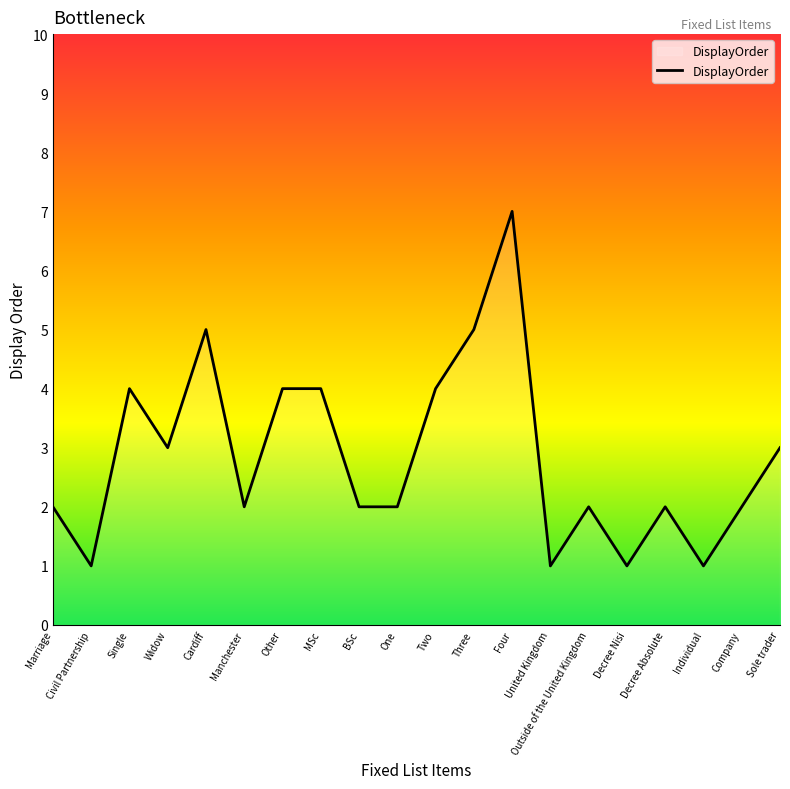

What is the sum of the values at Single and MSc?

8